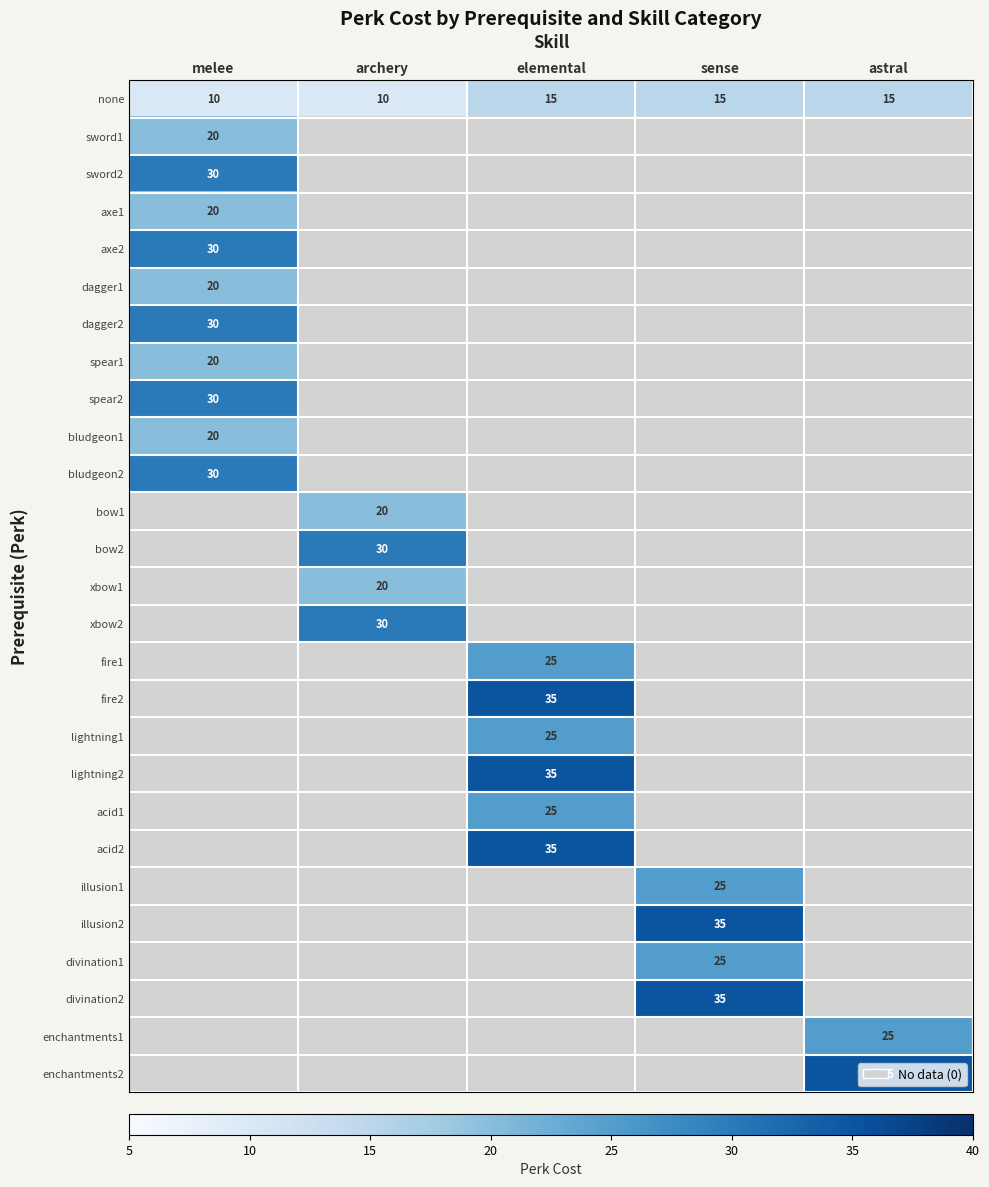

What is the maximum value for xbow1?

20